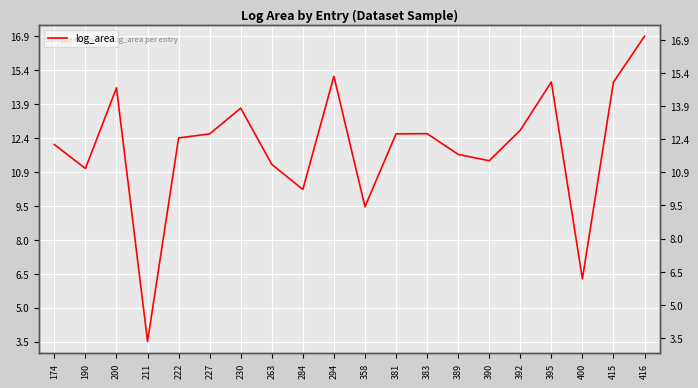

Where does the data first go above 12?

174